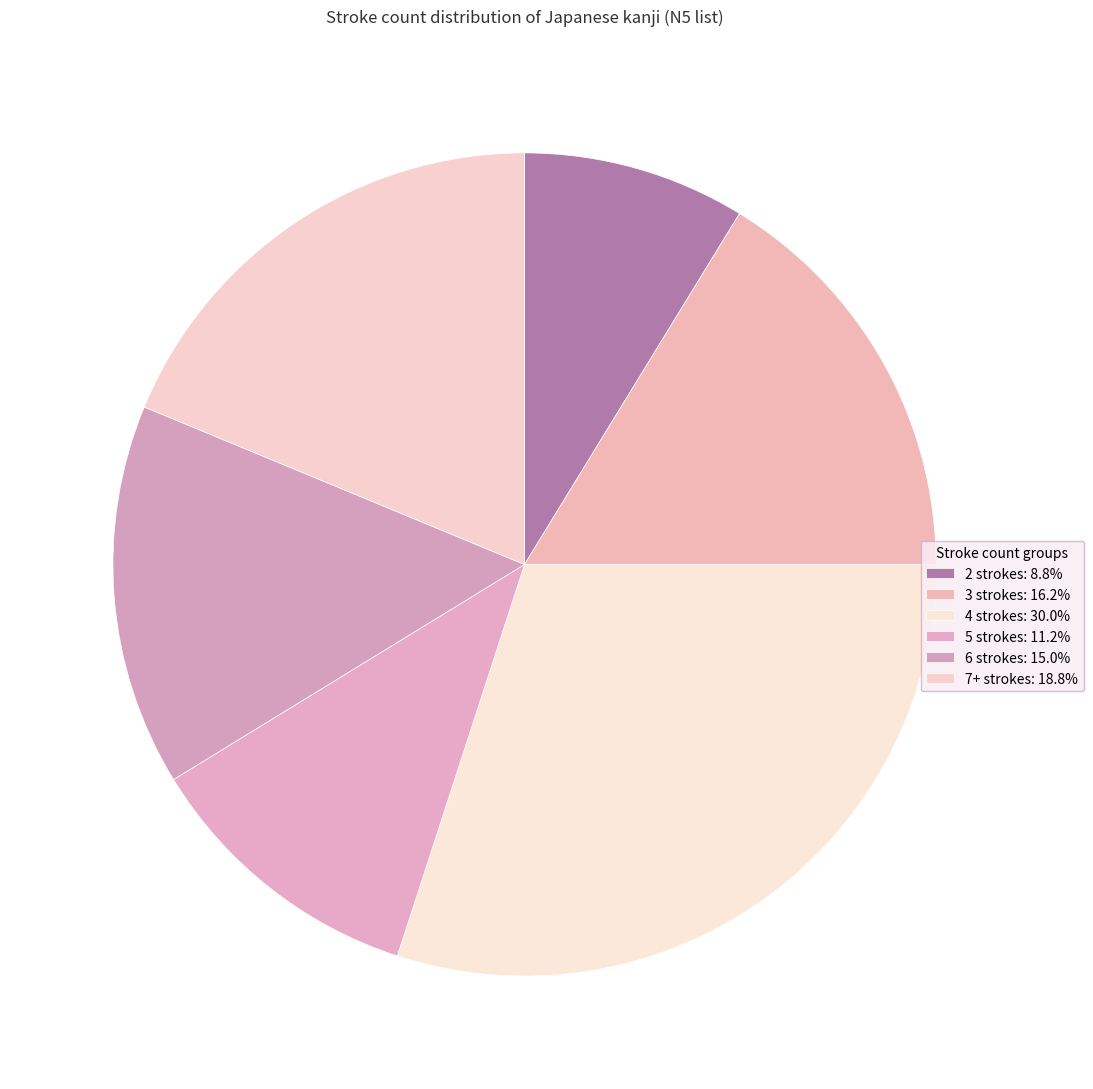

Count the number of slices in the pie.

6